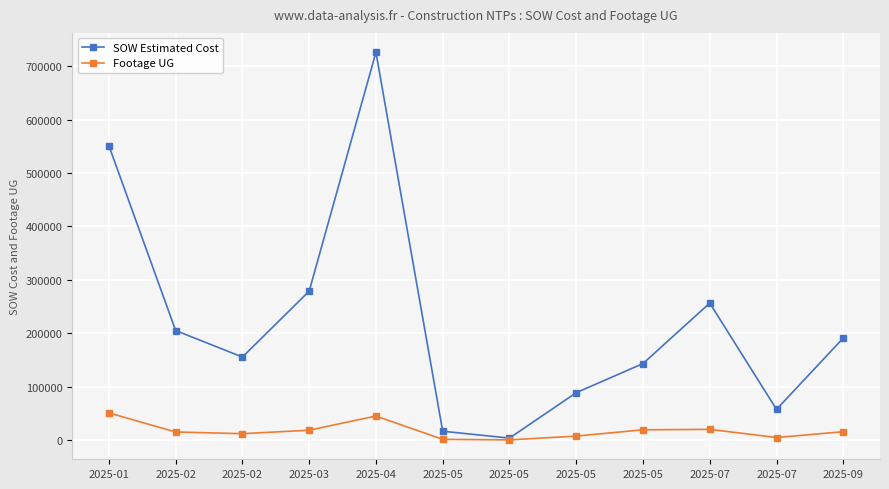

Which series has the largest total across all categories?

SOW Estimated Cost